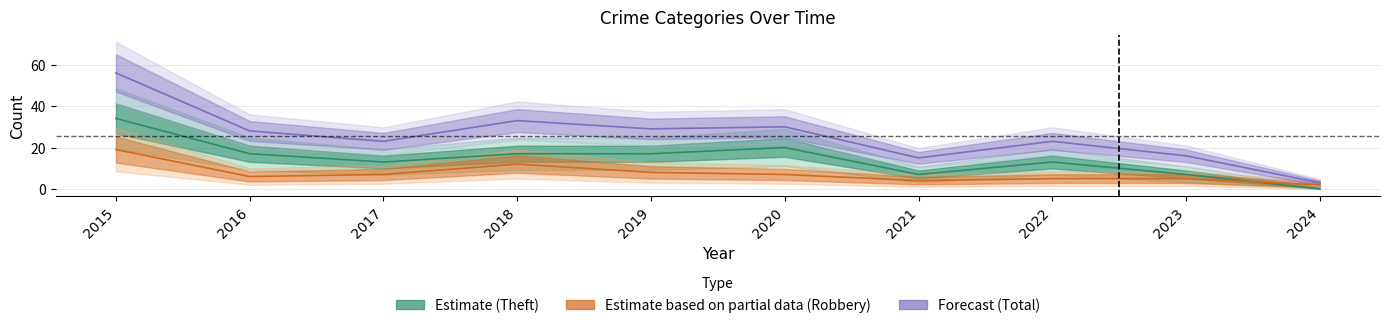

What is the value of the Robbery point at the 1st from the left?

19